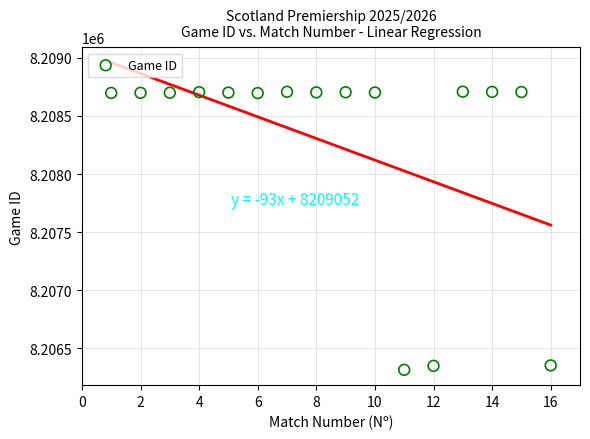

What is the range of X values (max minus min)?

15